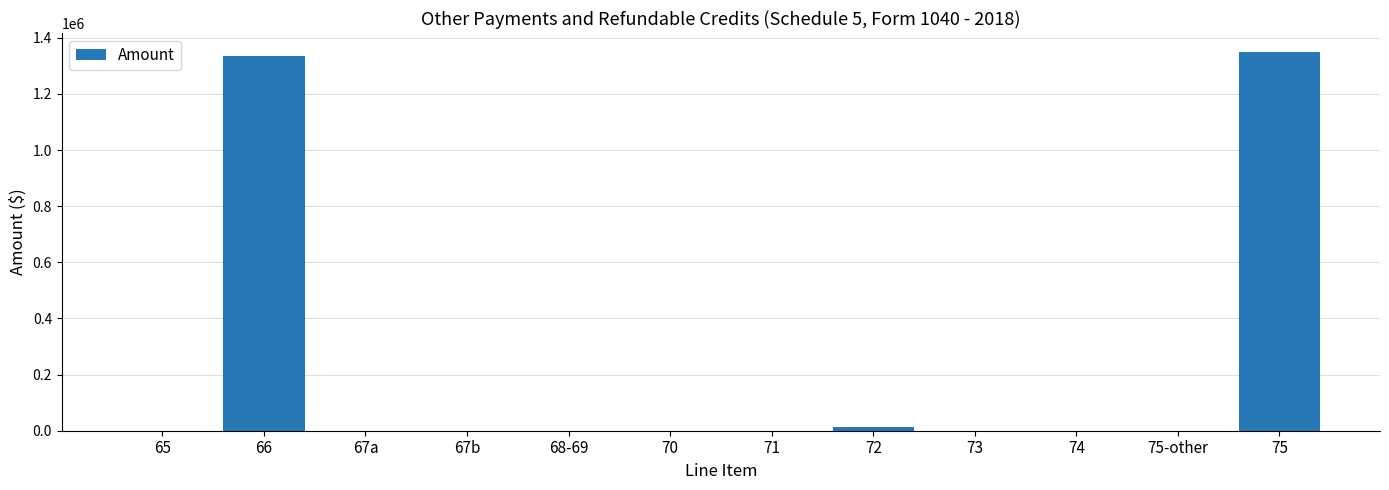

What is the maximum value shown in the chart?

1349438